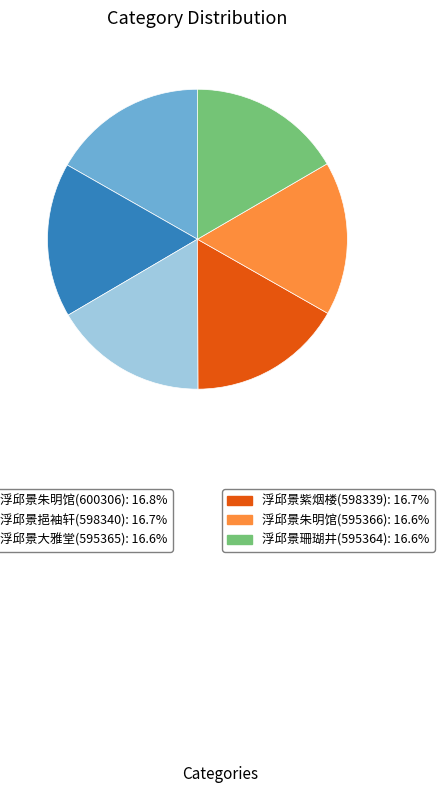

Does any single category account for the majority?

No